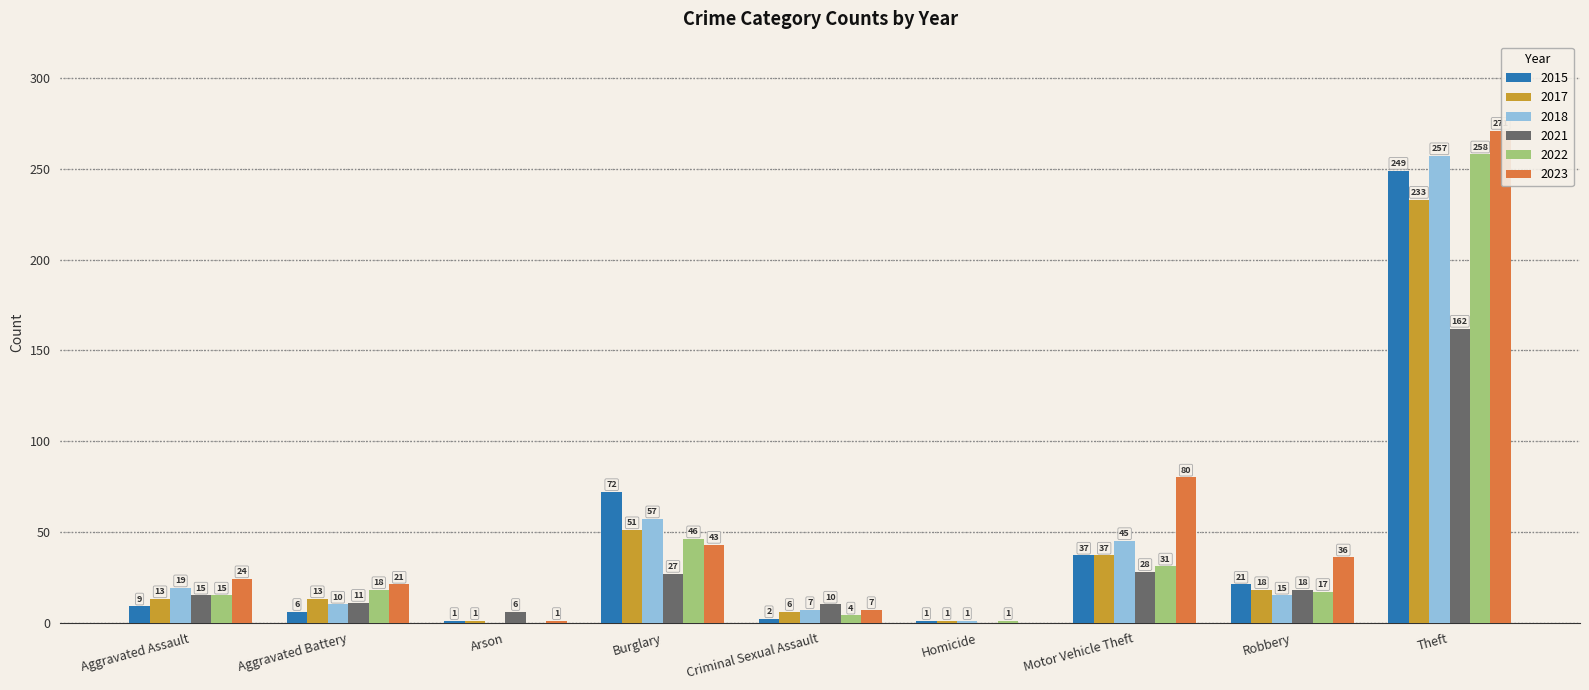

What is the spread (max minus min) of values at Motor Vehicle Theft?

52